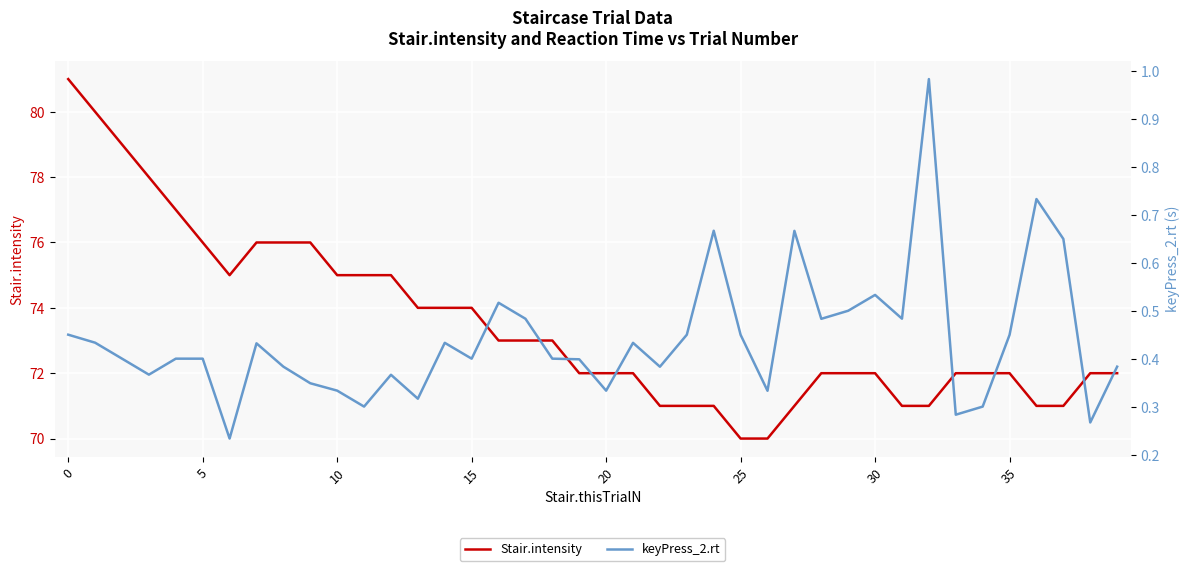

Rank the series by their maximum value, from lowest to highest.

keyPress_2.rt, Stair.intensity